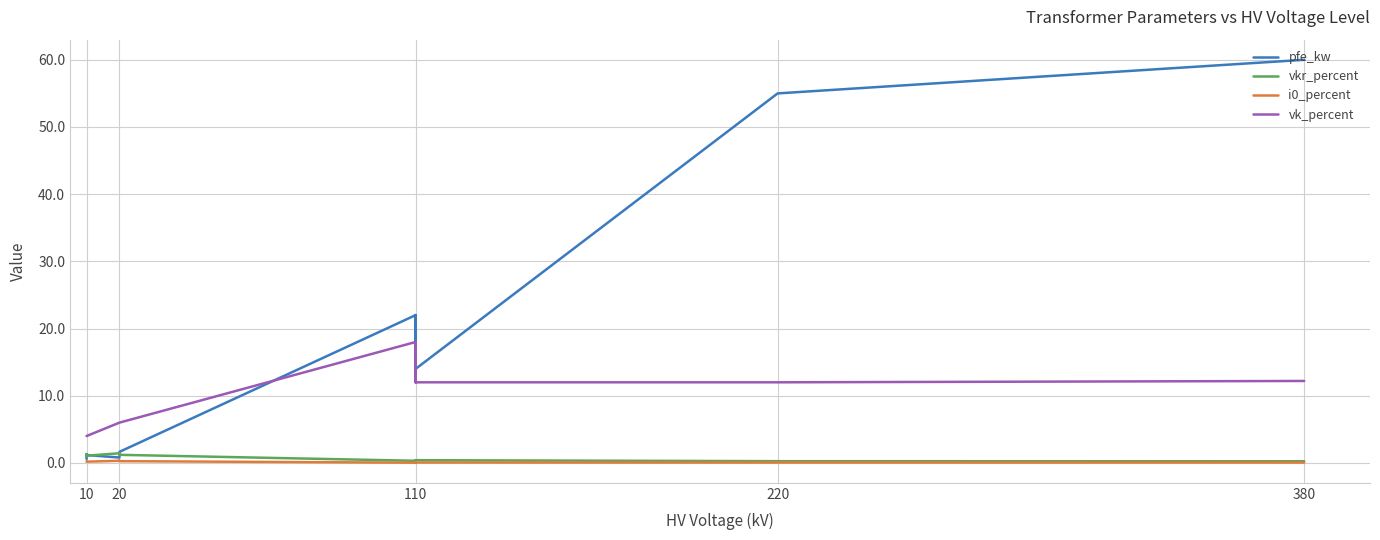

What is the sum of all pfe_kw values?

229.5